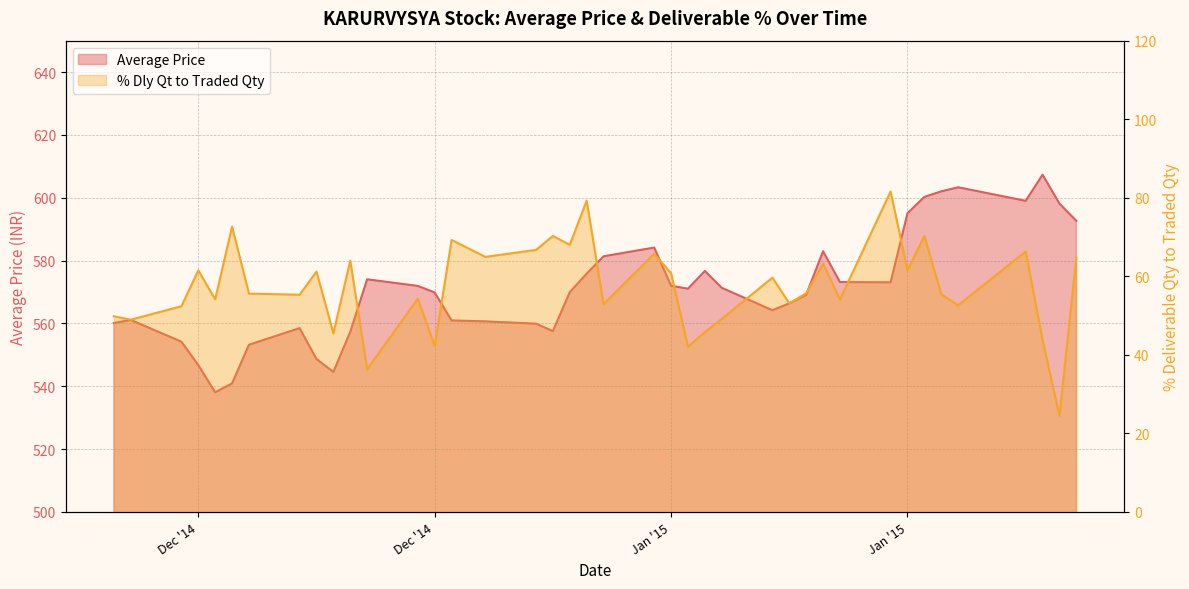

What is the label of the 15th point from the right?

2015-01-09